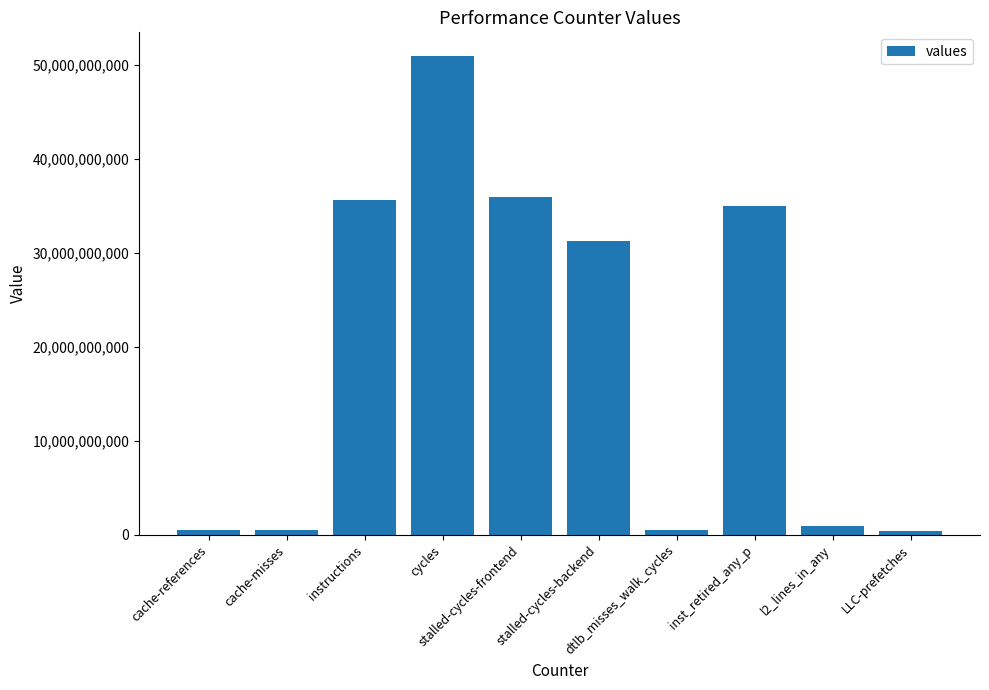

What is the difference between the second highest and second lowest values?

35476166449